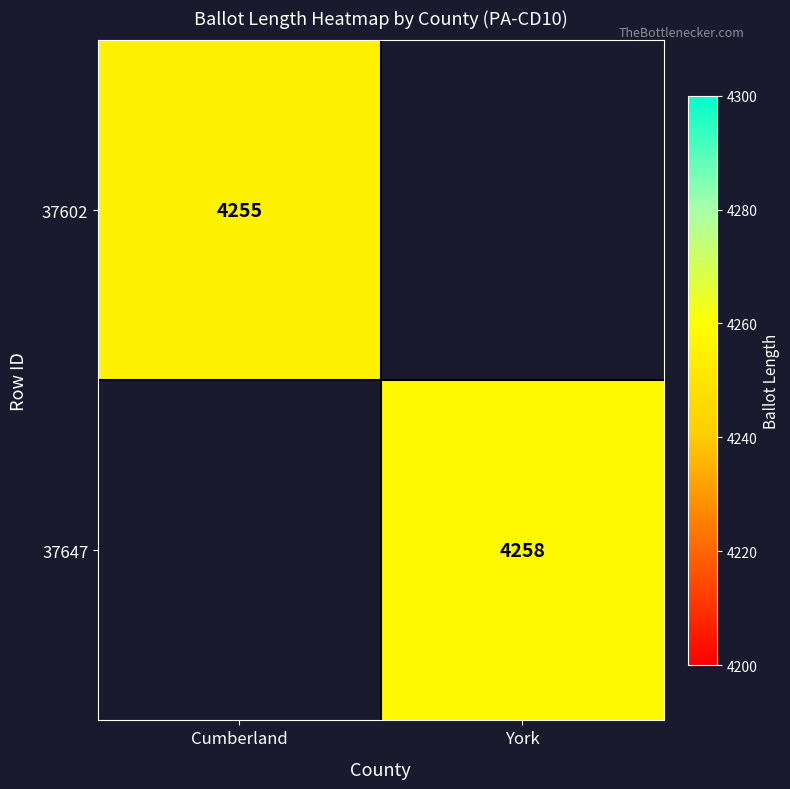

The 37647 series shows 4258.0 at York. True or false?

True